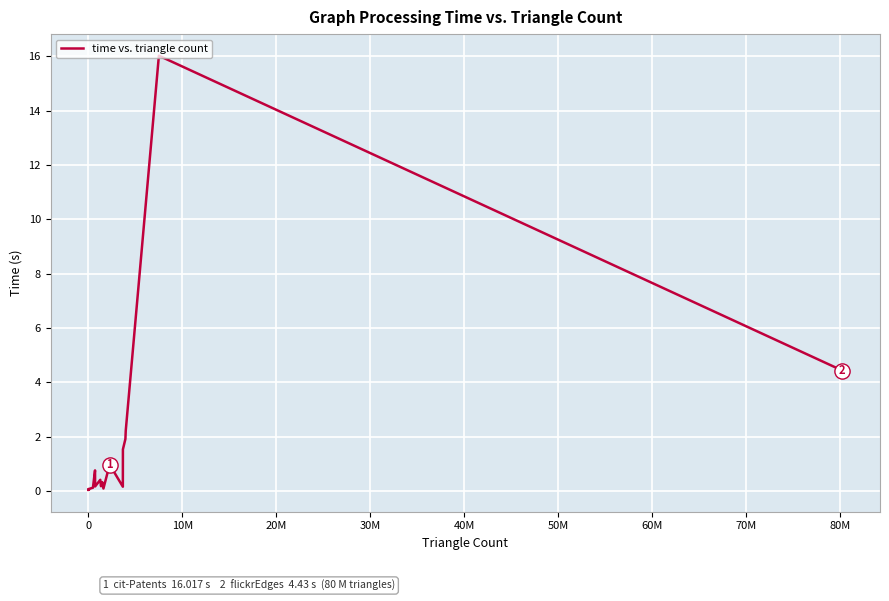

What is the difference between the maximum and minimum values?

16.0